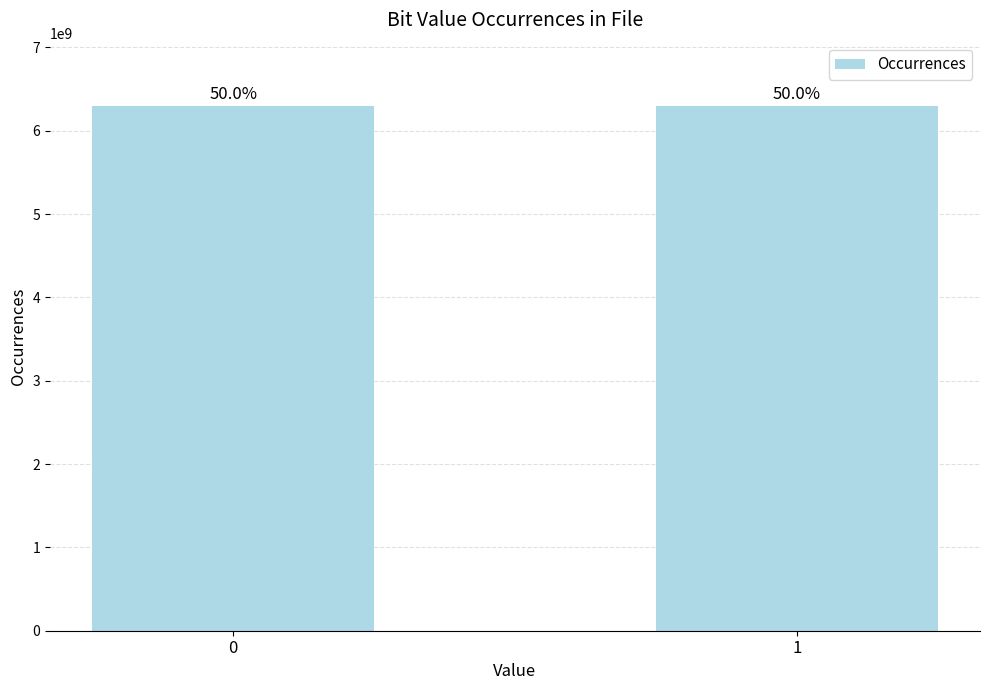

What is the change in value from 0 to 1?

-12752